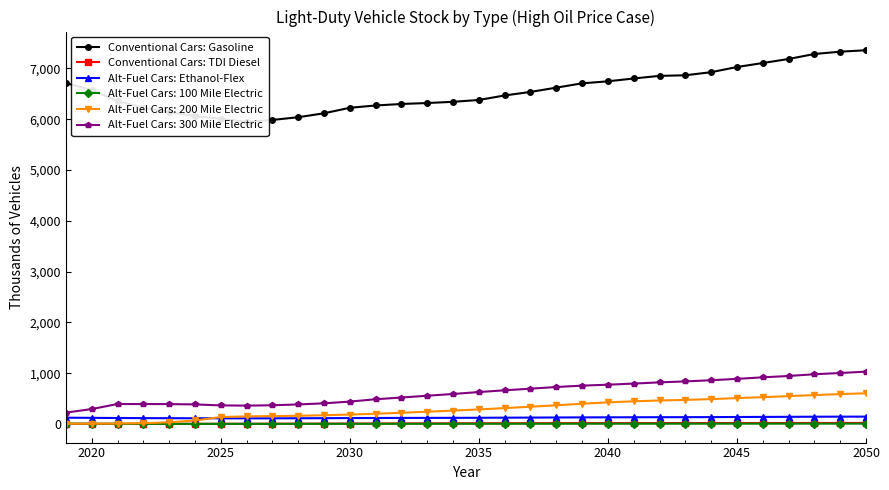

Is the value of Alt-Fuel Cars: 200 Mile Electric at 2045 greater than the value of Alt-Fuel Cars: 300 Mile Electric at 2040?

No